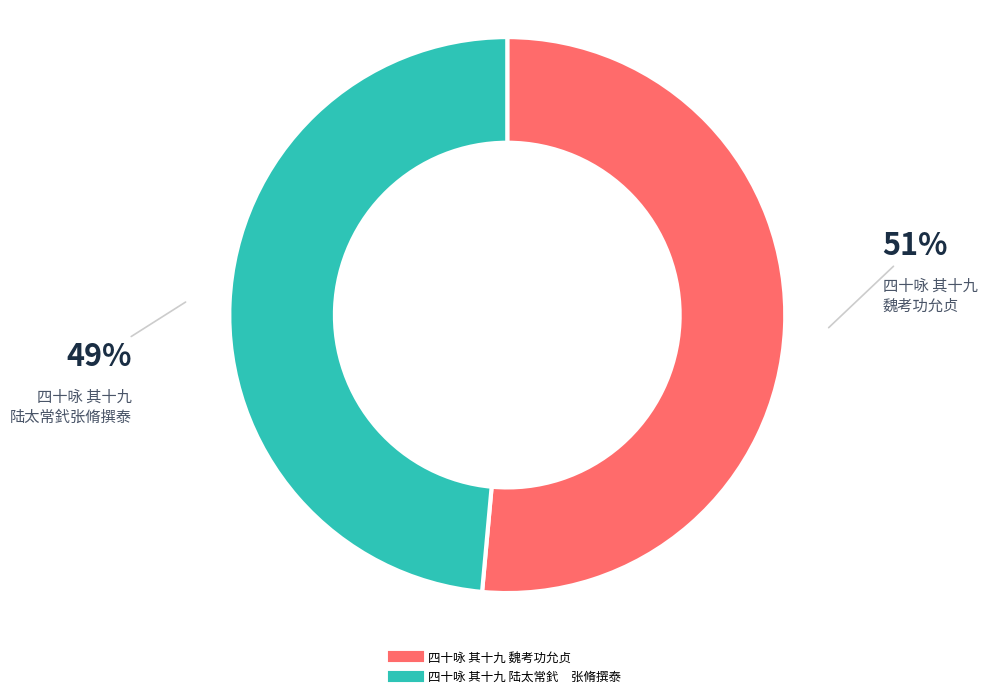

Is the sum of 四十咏 其十九 魏考功允贞 and 四十咏 其十九 陆太常釴 张脩撰泰 greater than half?

Yes